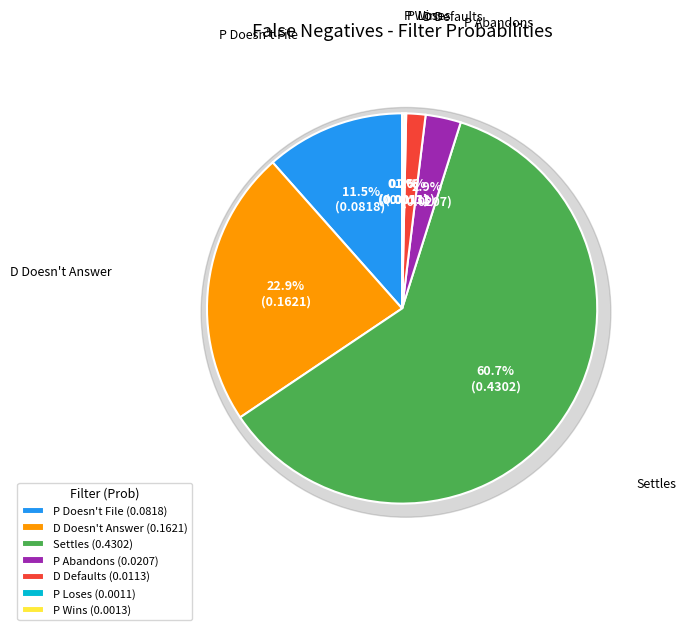

What is the change in value from Settles to P Loses?

-0.4